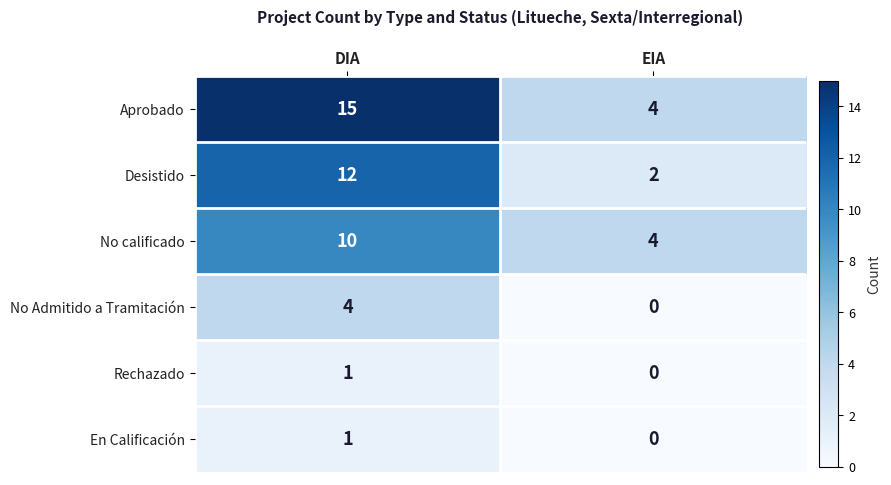

What is the maximum value for No calificado?

10